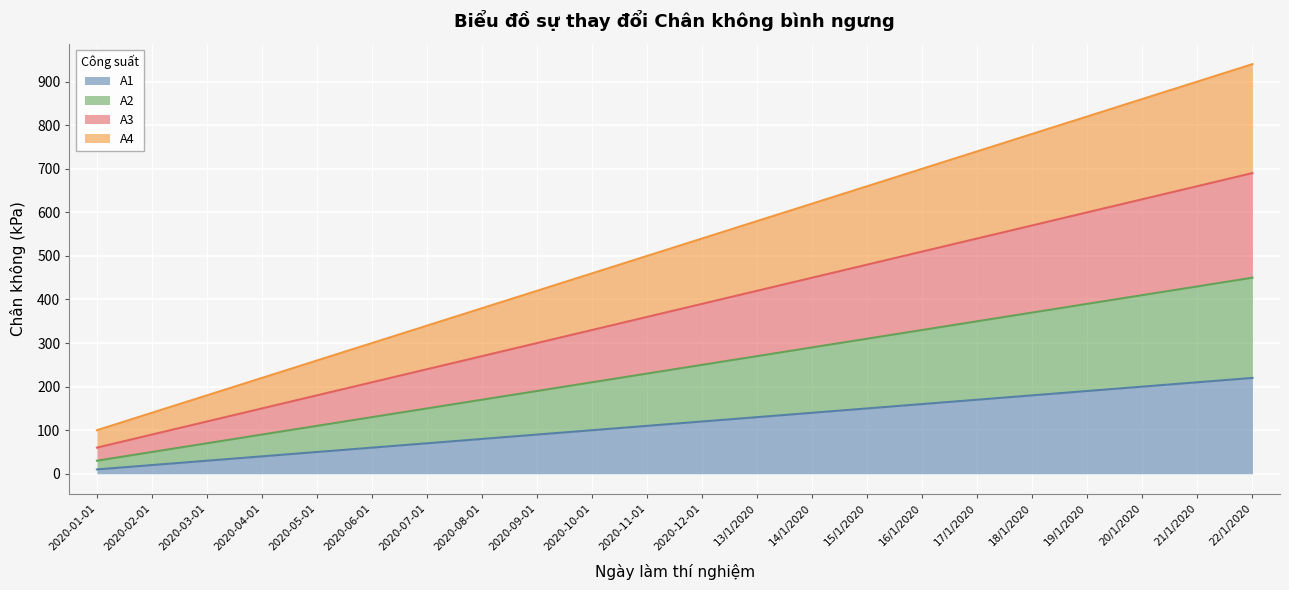

Reading right to left, extract all data points from this chart.

A1: 22/1/2020=220	21/1/2020=210	20/1/2020=200	19/1/2020=190	18/1/2020=180	17/1/2020=170	16/1/2020=160	15/1/2020=150	14/1/2020=140	13/1/2020=130	2020-12-01=120	2020-11-01=110	2020-10-01=100	2020-09-01=90	2020-08-01=80	2020-07-01=70	2020-06-01=60	2020-05-01=50	2020-04-01=40	2020-03-01=30	2020-02-01=20	2020-01-01=10
A2: 22/1/2020=450	21/1/2020=430	20/1/2020=410	19/1/2020=390	18/1/2020=370	17/1/2020=350	16/1/2020=330	15/1/2020=310	14/1/2020=290	13/1/2020=270	2020-12-01=250	2020-11-01=230	2020-10-01=210	2020-09-01=190	2020-08-01=170	2020-07-01=150	2020-06-01=130	2020-05-01=110	2020-04-01=90	2020-03-01=70	2020-02-01=50	2020-01-01=30
A3: 22/1/2020=690	21/1/2020=660	20/1/2020=630	19/1/2020=600	18/1/2020=570	17/1/2020=540	16/1/2020=510	15/1/2020=480	14/1/2020=450	13/1/2020=420	2020-12-01=390	2020-11-01=360	2020-10-01=330	2020-09-01=300	2020-08-01=270	2020-07-01=240	2020-06-01=210	2020-05-01=180	2020-04-01=150	2020-03-01=120	2020-02-01=90	2020-01-01=60
A4: 22/1/2020=940	21/1/2020=900	20/1/2020=860	19/1/2020=820	18/1/2020=780	17/1/2020=740	16/1/2020=700	15/1/2020=660	14/1/2020=620	13/1/2020=580	2020-12-01=540	2020-11-01=500	2020-10-01=460	2020-09-01=420	2020-08-01=380	2020-07-01=340	2020-06-01=300	2020-05-01=260	2020-04-01=220	2020-03-01=180	2020-02-01=140	2020-01-01=100